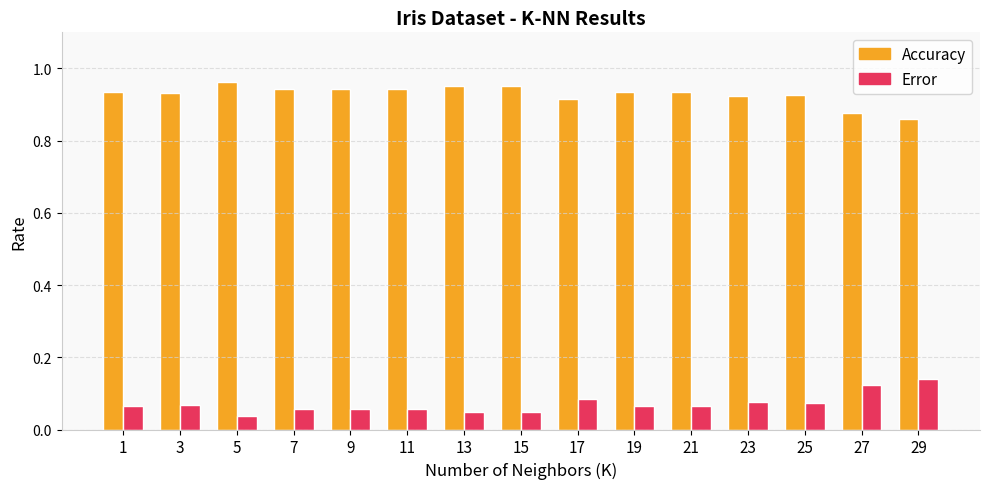

Is it true that Accuracy equals 0.4 at 5?

False